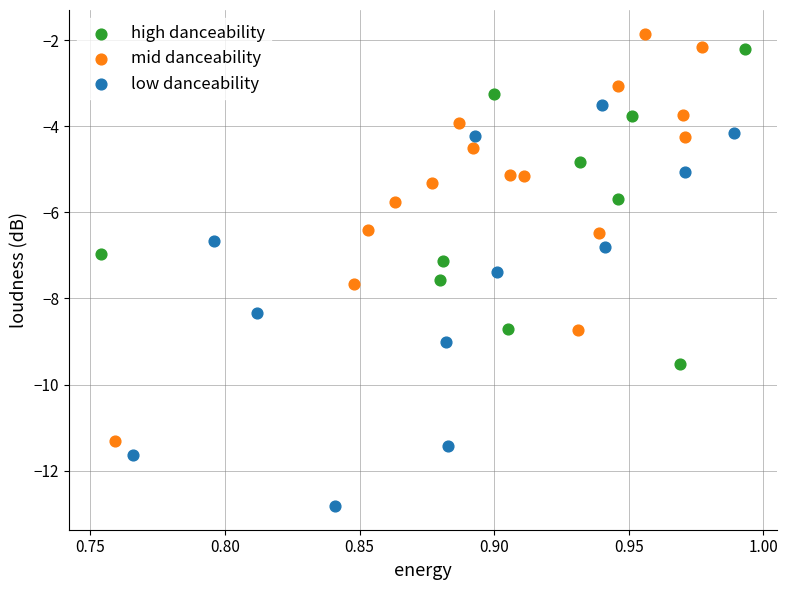

Which series reaches the minimum Y coordinate?

low danceability